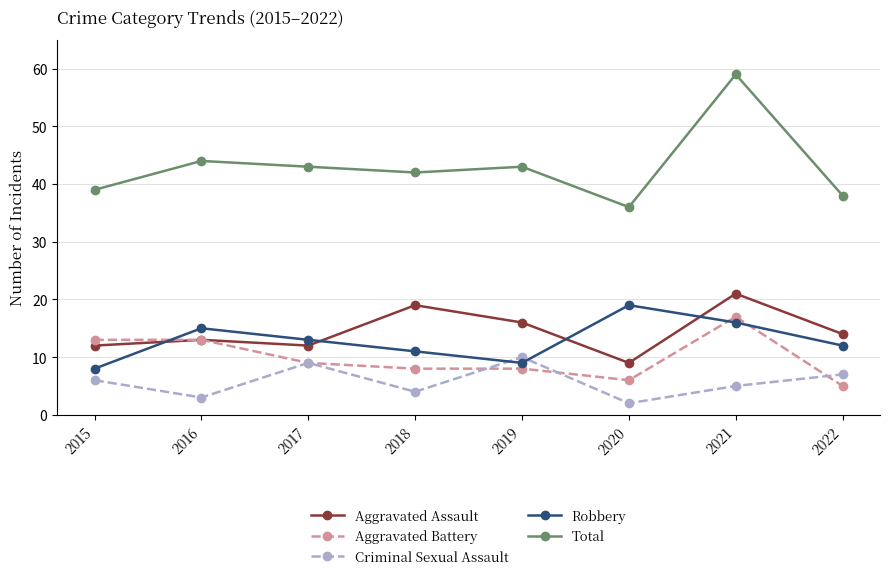

Which series has the widest spread of values?

Total